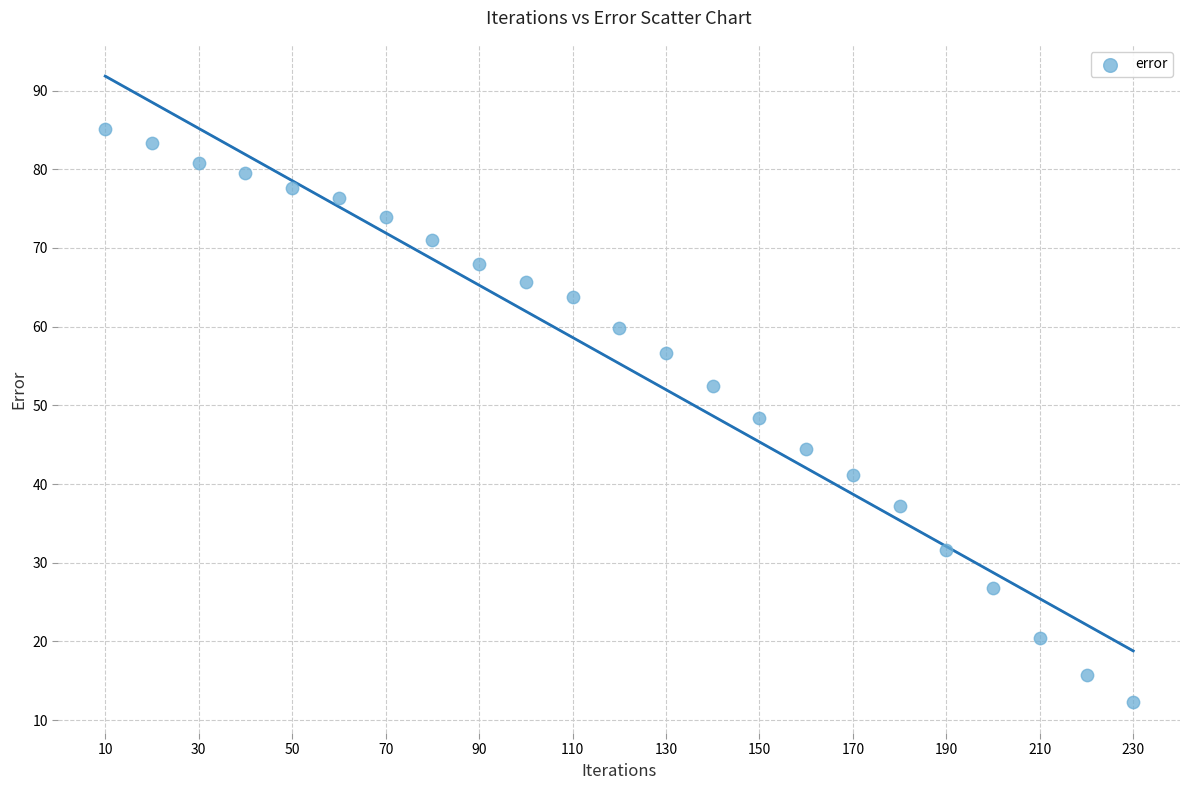

What is the range of Y values (max minus min)?

72.7